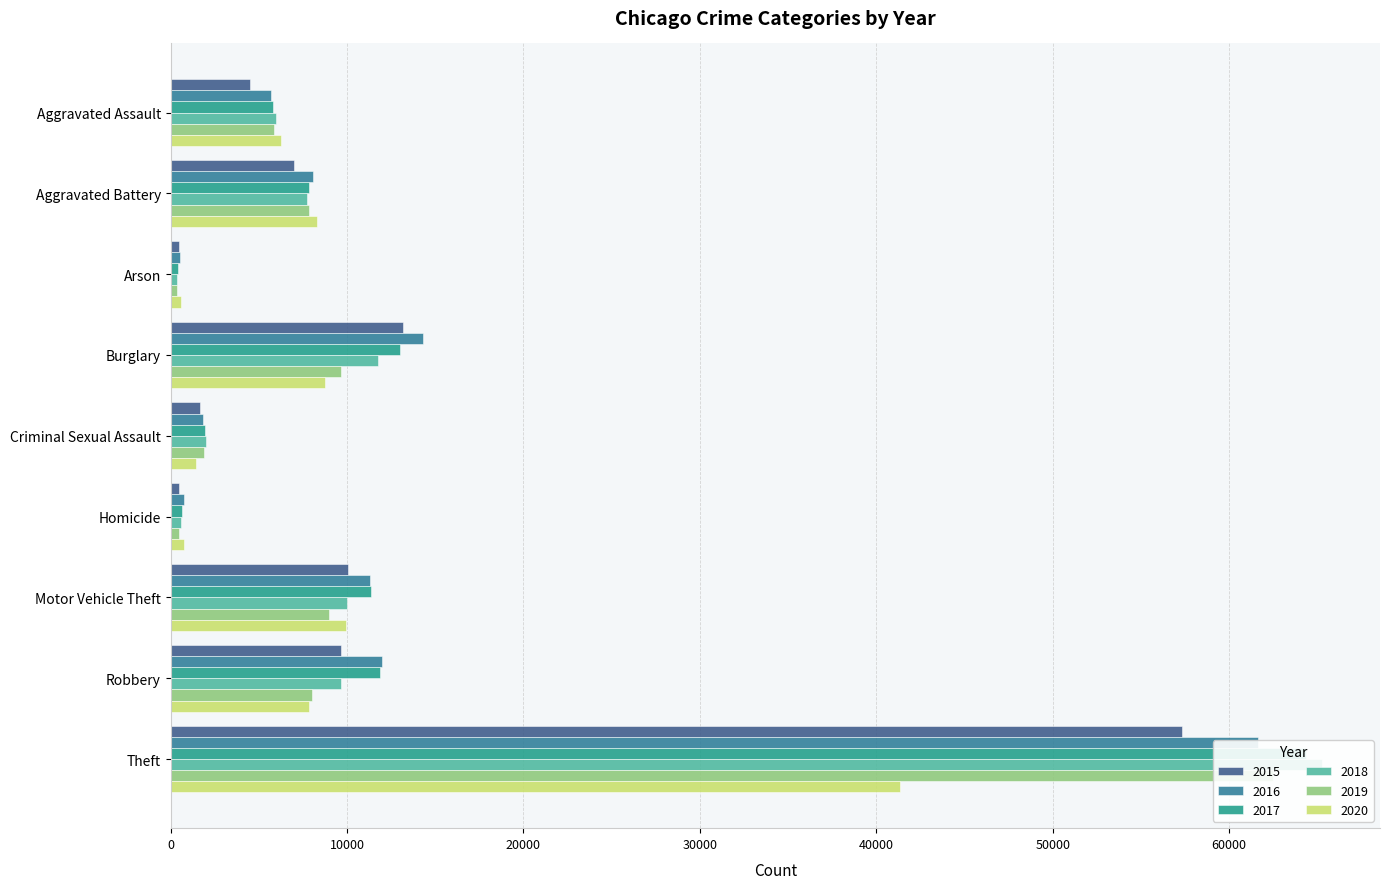

What is the difference between the maximum and minimum values in the 2017 series?

63938